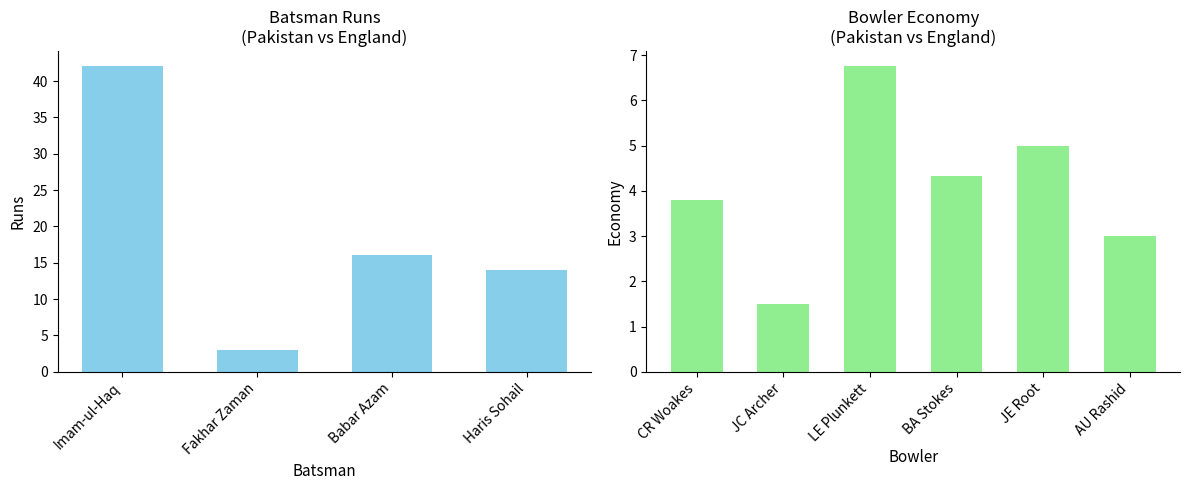

Is it true that the value at Babar Azam is 6?

False